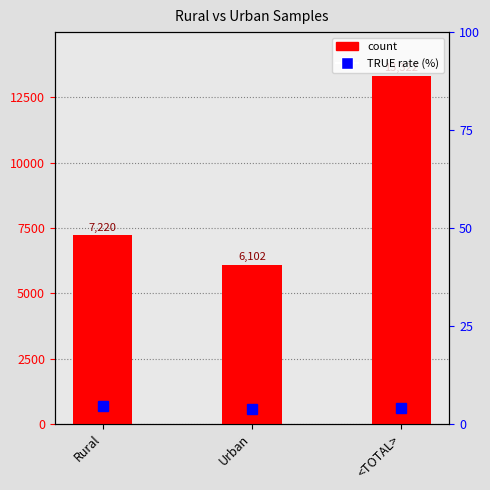

How many values are below 7220?

1